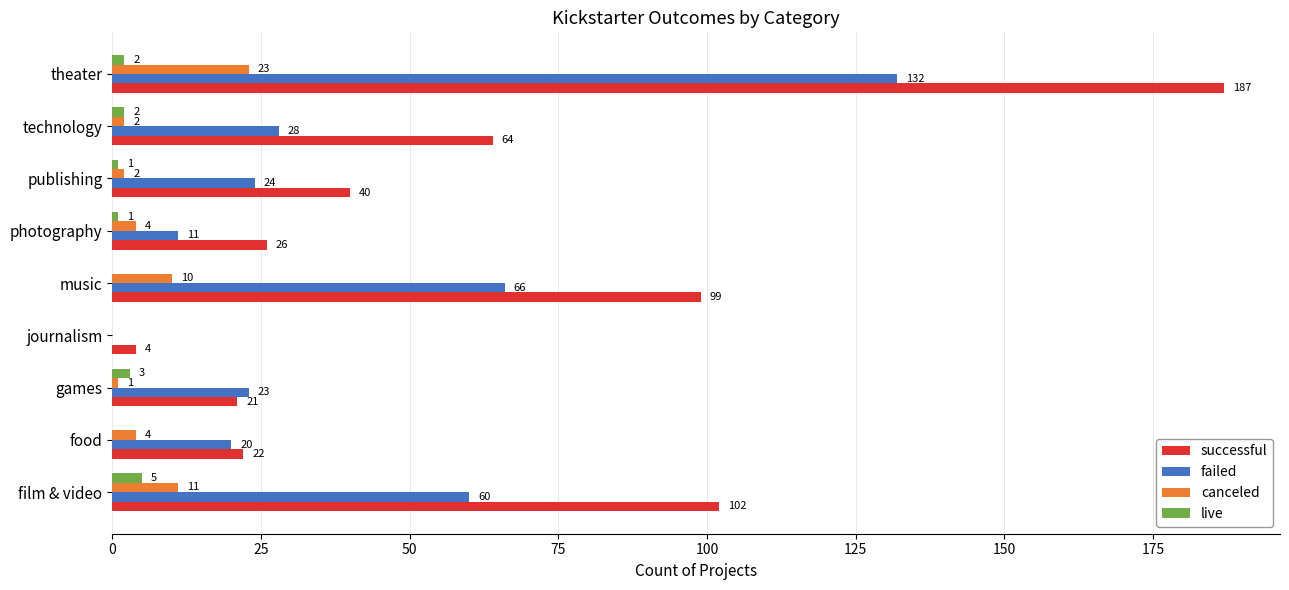

What value does the live series have at games?

3